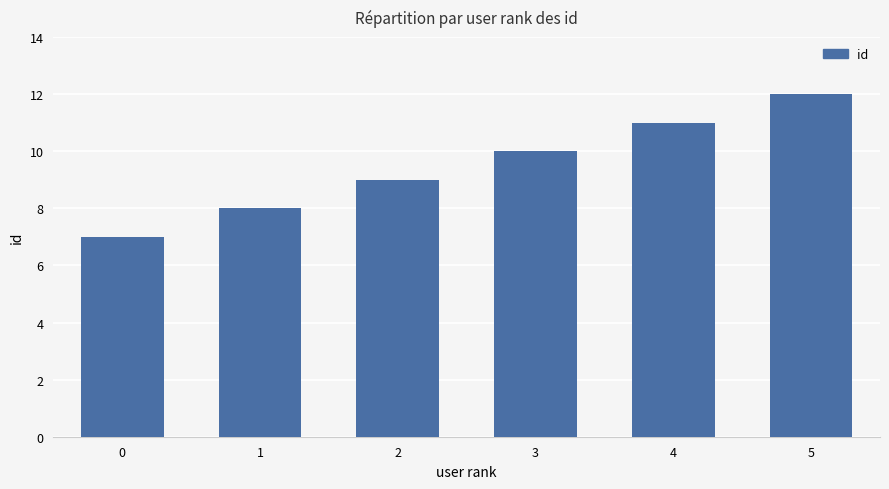

At which label is the value closest to 9?

2